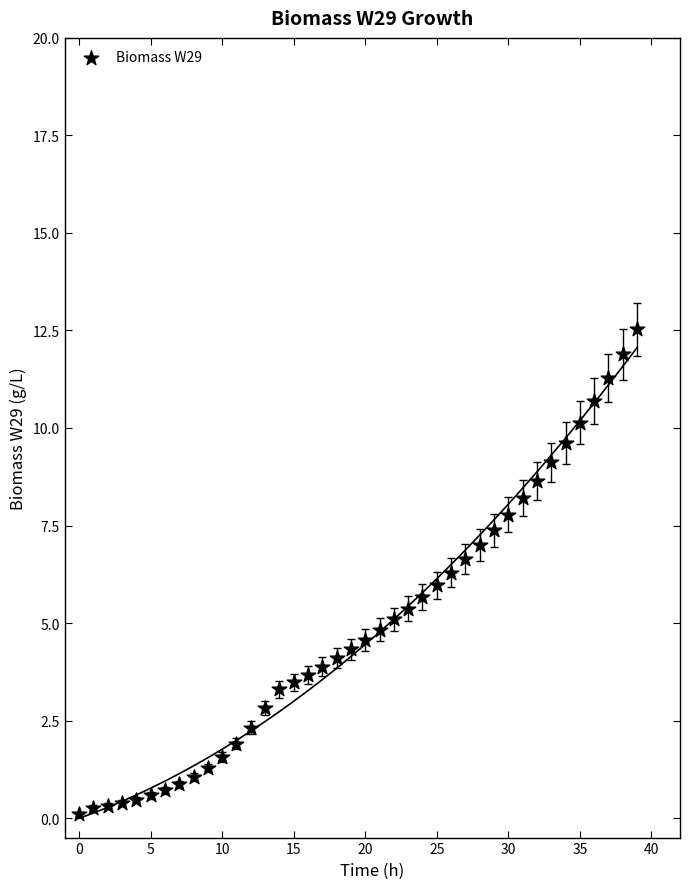

What is the range of Y values (max minus min)?

12.4